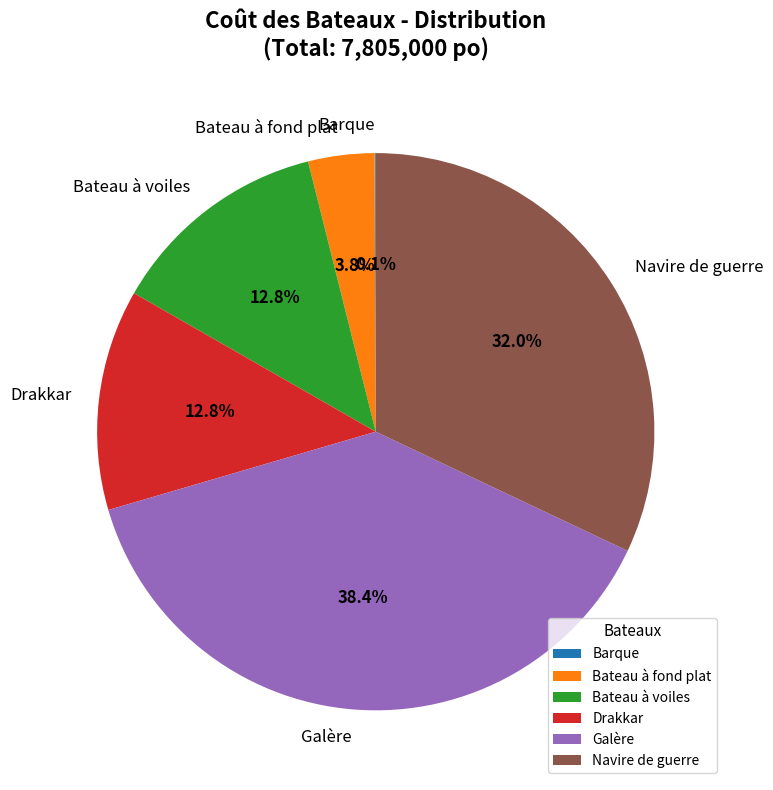

The Navire de guerre slice represents 24% of the pie. True or false?

False